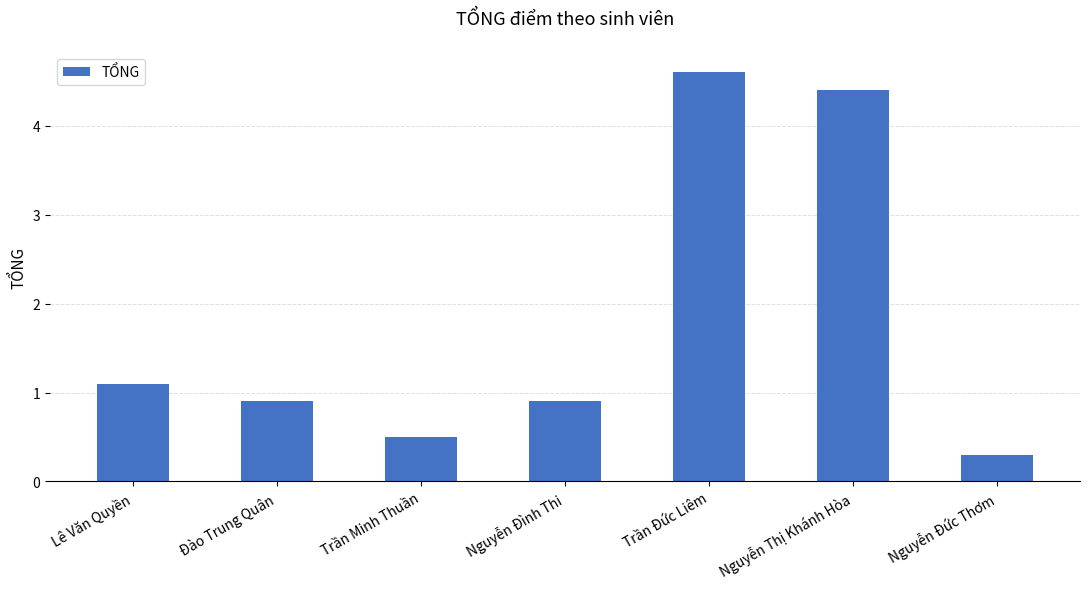

What is the difference between the values at Nguyễn Đức Thơm and Đào Trung Quân?

0.6